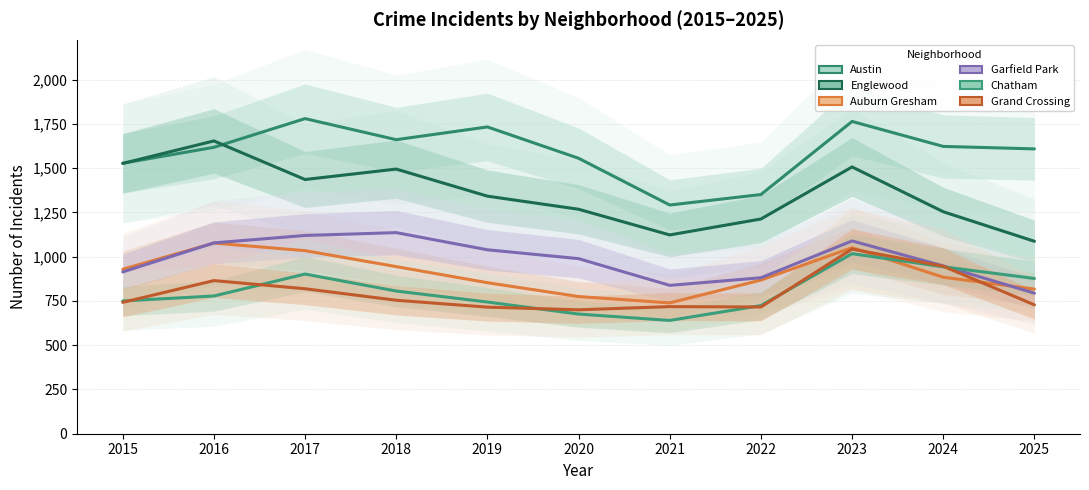

What is the spread (max minus min) of values at 2025?

881